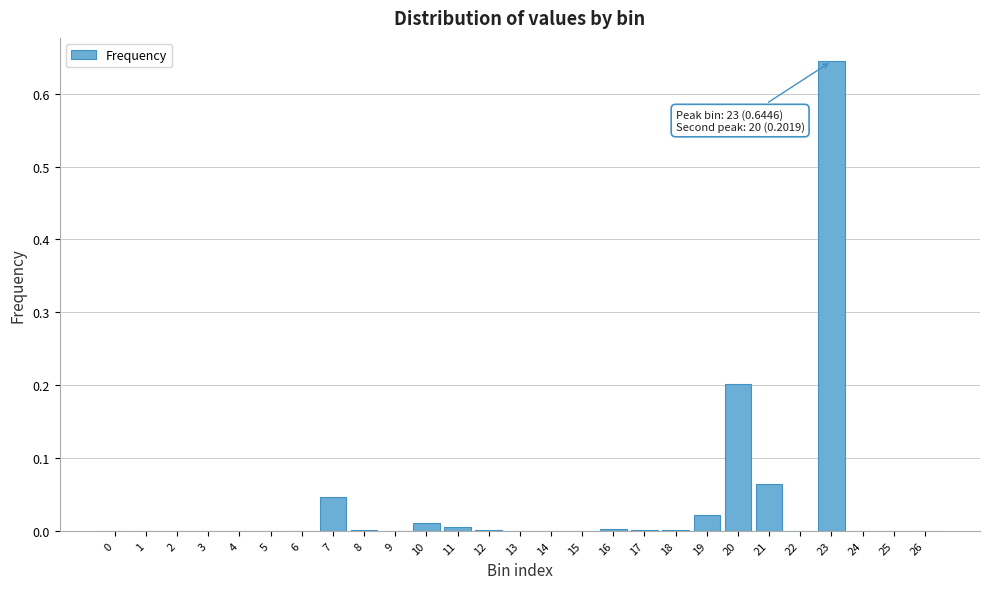

Between 3 and 21, which is larger?

21